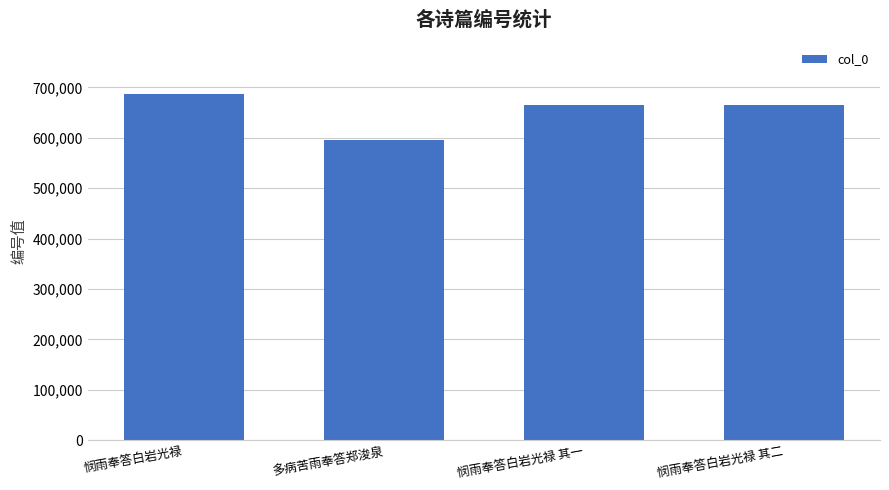

Read the value at 悯雨奉答白岩光禄 其二.

664405